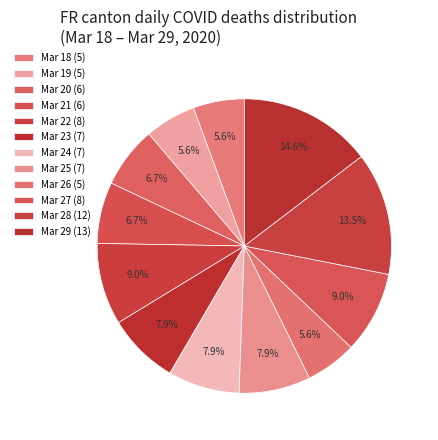

Count the number of slices in the pie.

12